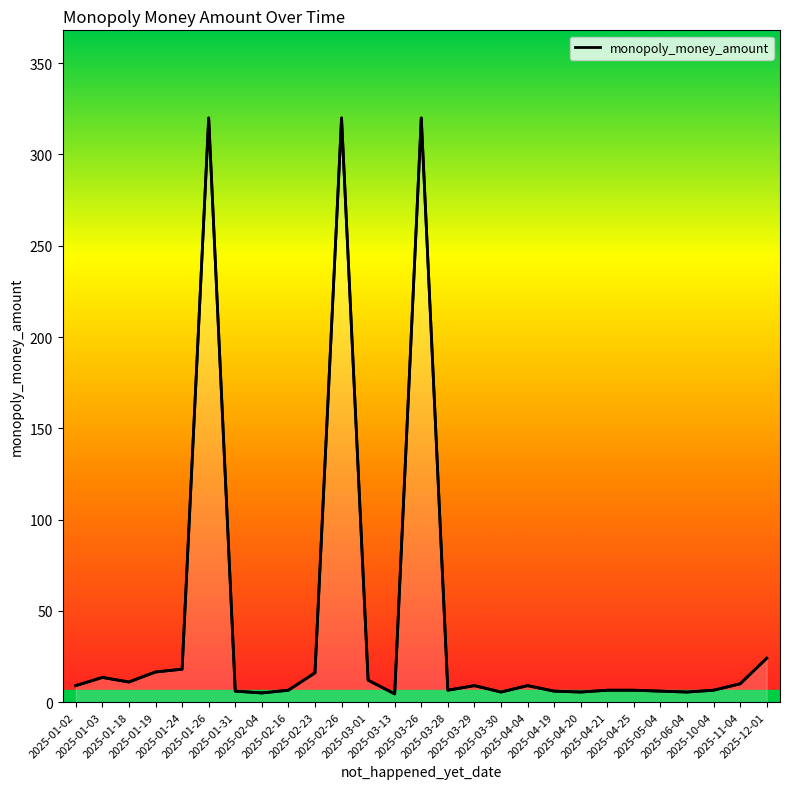

What is the difference between the maximum and minimum values?

315.5